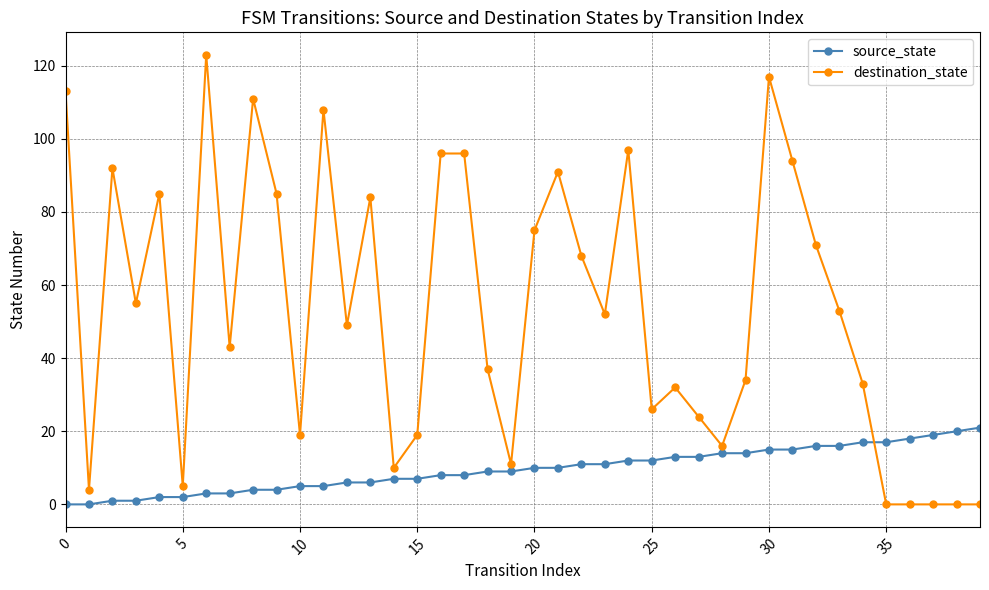

List the series in order of their overall mean, highest first.

destination_state, source_state